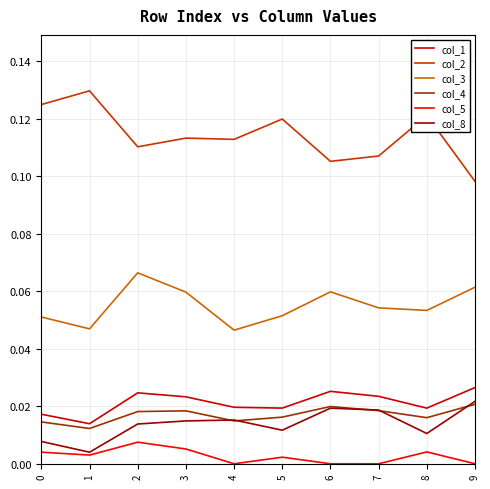

Does the chart have visible grid lines?

Yes